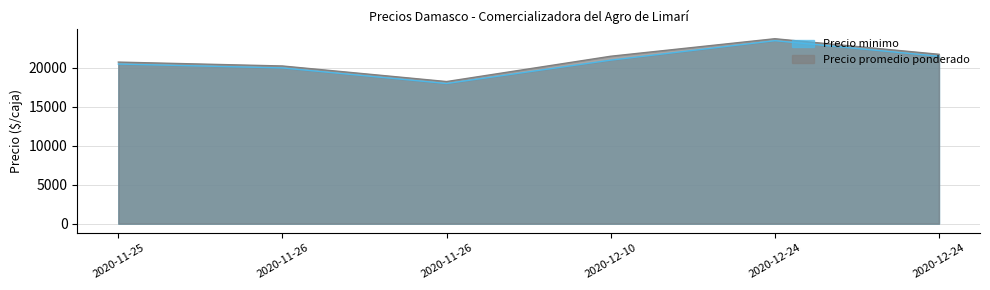

What is the total value across all series at 2020-12-24?

47250